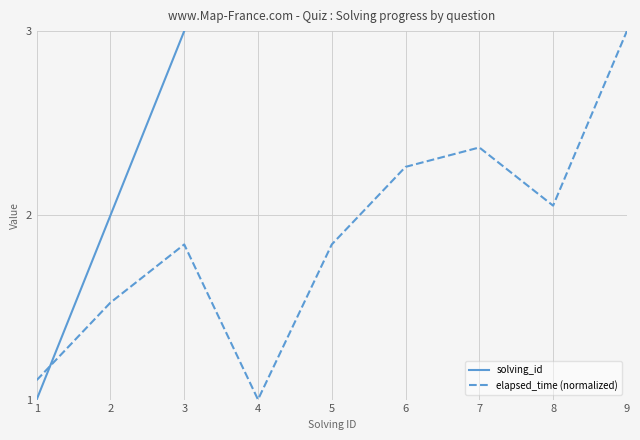

True or false: elapsed_time (normalized) has a value of 1.2 at 7.

False